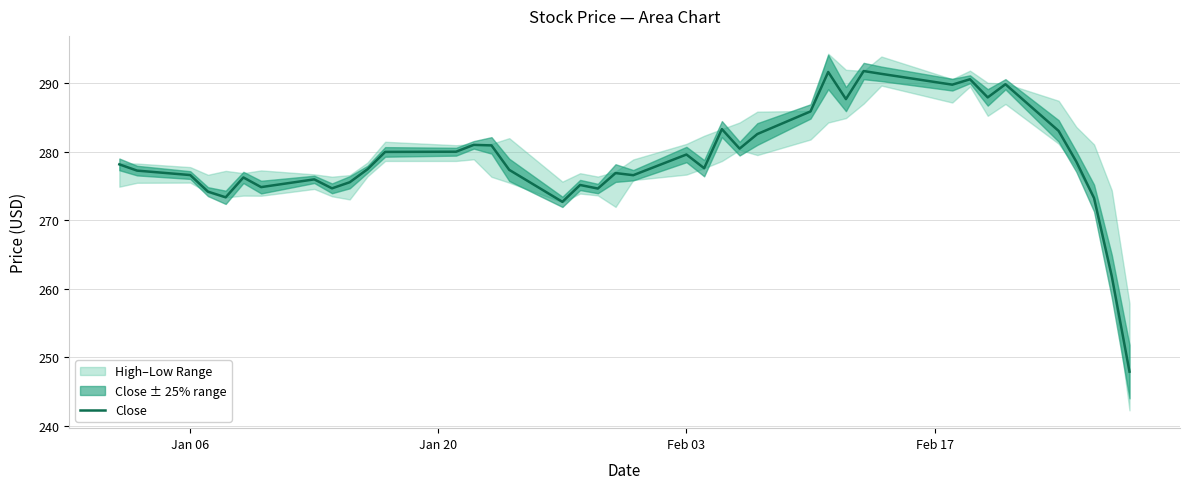

Is it true that the value at Feb 17 is 399.1?

False